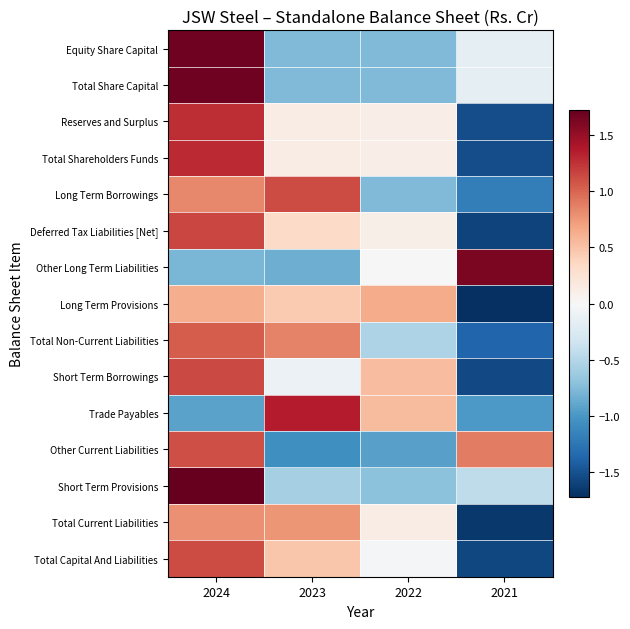

At which category is the sum across all series the highest?

2024